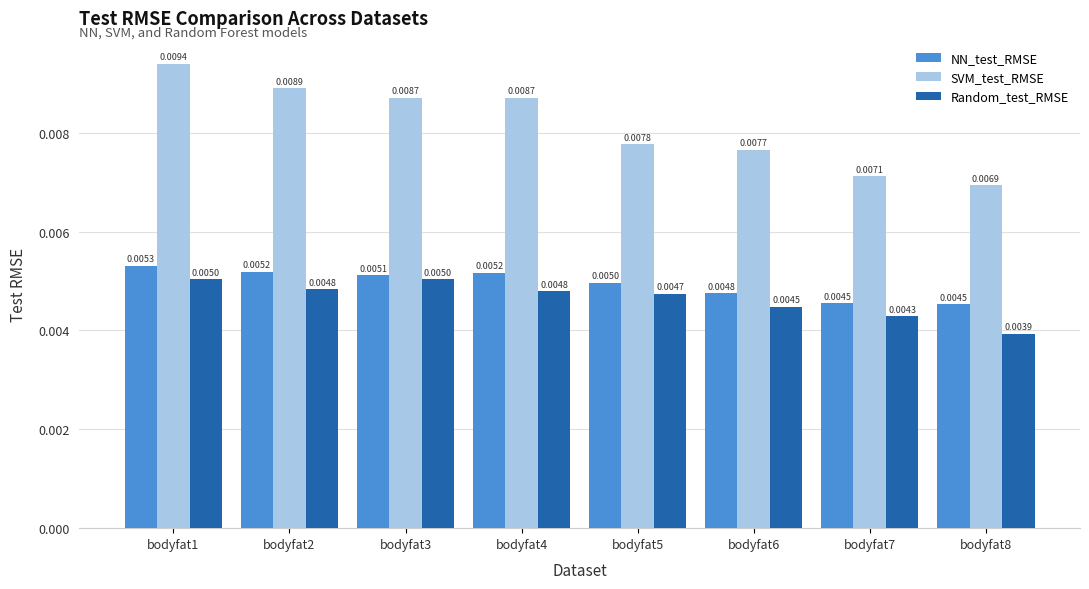

How many series are shown in this chart?

3